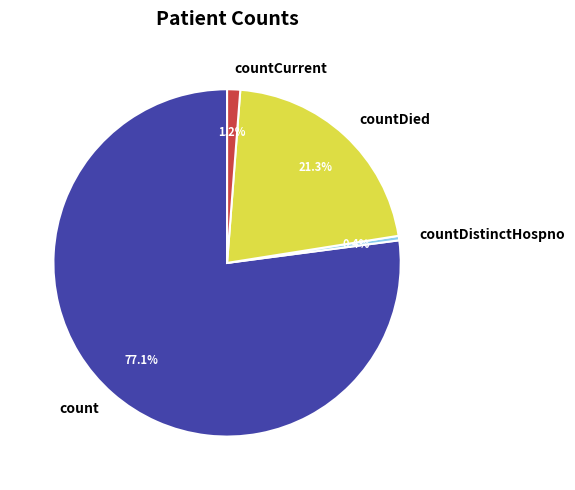

Rank the categories by value from lowest to highest.

countDistinctHospno, countCurrent, countDied, count